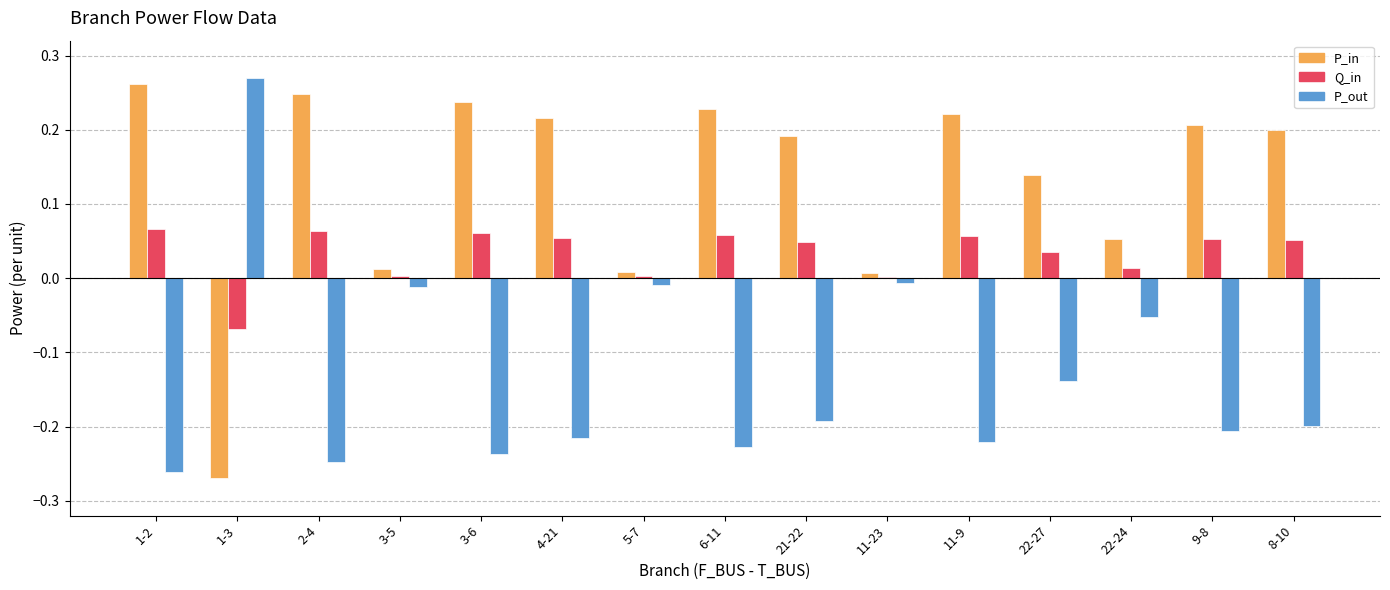

What is the spread (max minus min) of values at 1-2?

0.5